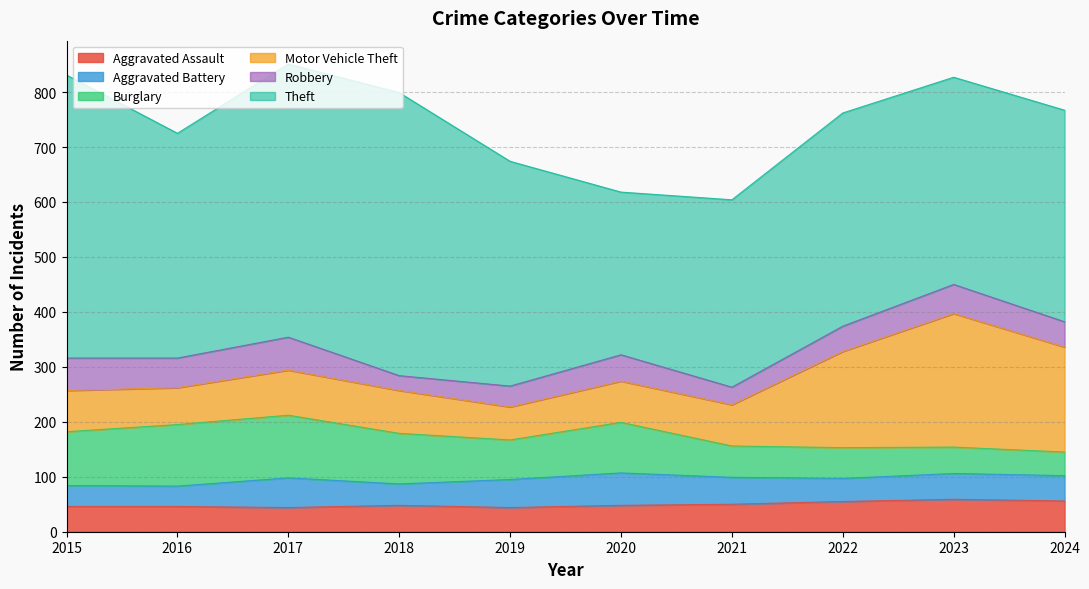

At which label is Aggravated Battery closest to 48?

2021